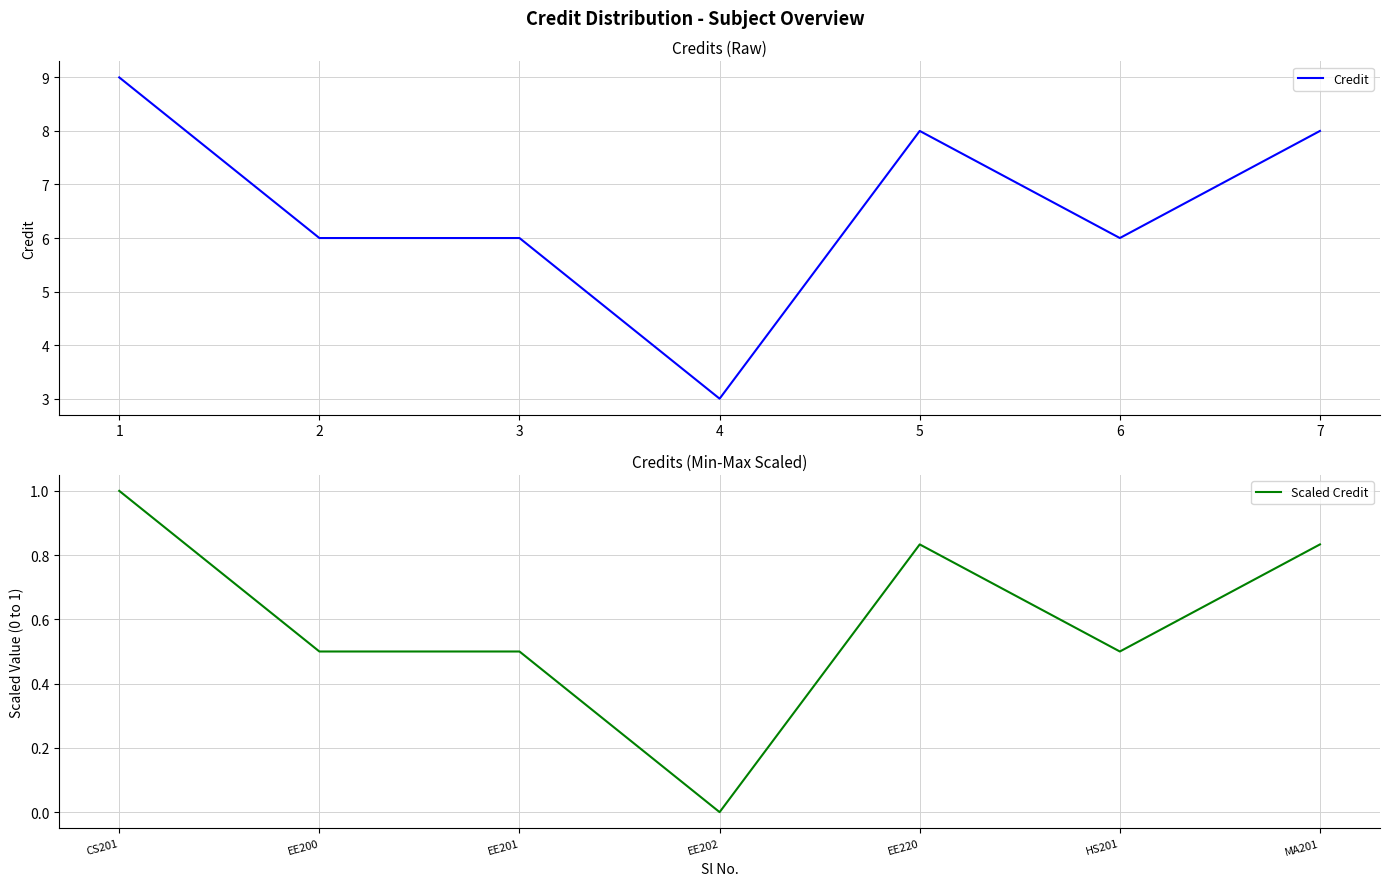

What is the difference between the Credit values at 1 and 5?

1